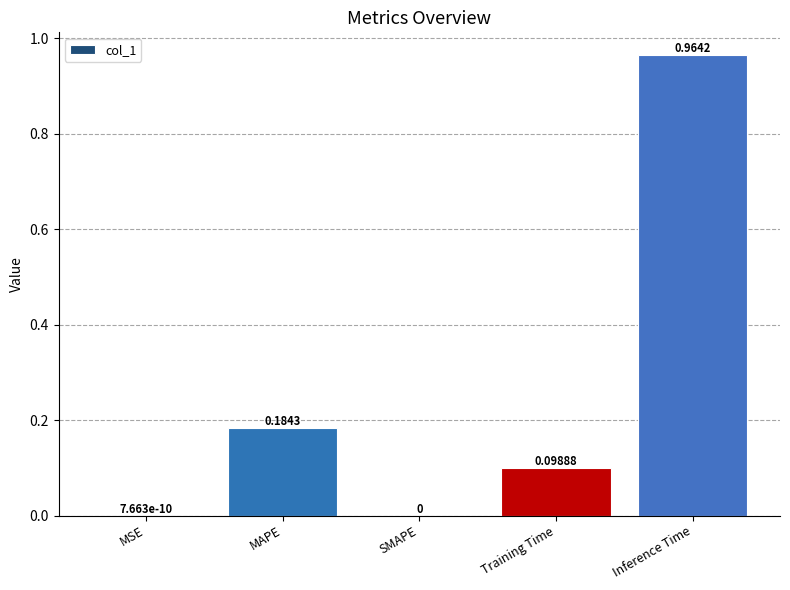

Which category has the highest value across all series?

Inference Time